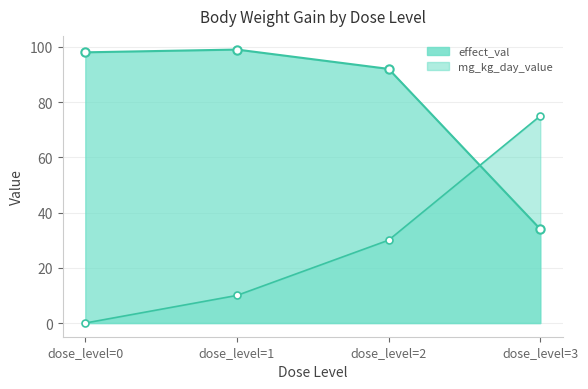

What is the difference between the maximum and second lowest values in the mg_kg_day_value series?

65